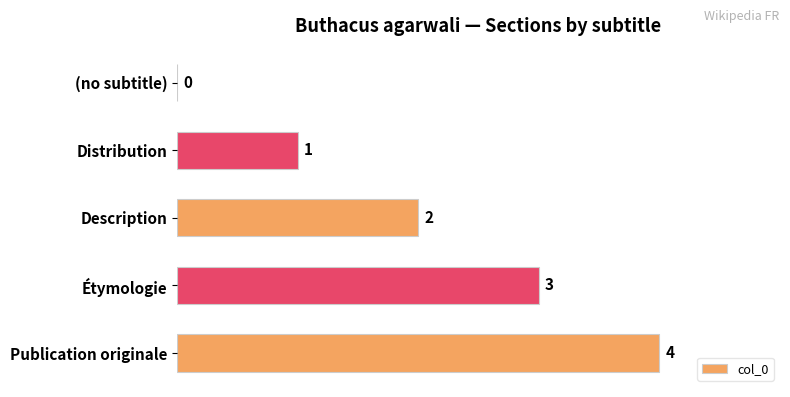

How many distinct data groups are displayed?

1